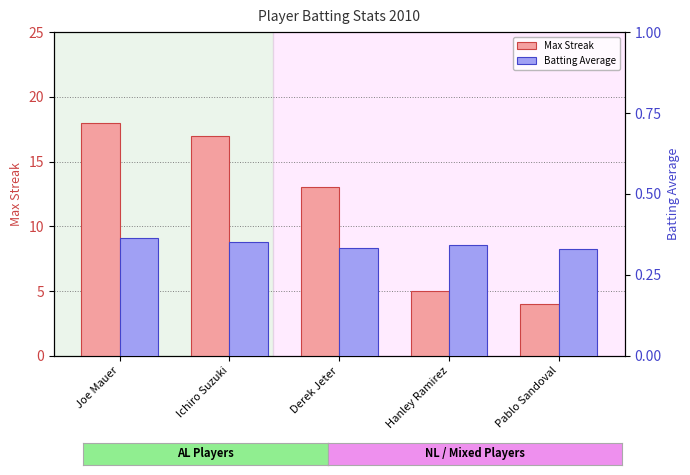

Reading left to right, extract all data points from this chart.

Max Streak: Joe Mauer=18.0	Ichiro Suzuki=17.0	Derek Jeter=13.0	Hanley Ramirez=5.0	Pablo Sandoval=4.0
Batting Average: Joe Mauer=0.4	Ichiro Suzuki=0.4	Derek Jeter=0.3	Hanley Ramirez=0.3	Pablo Sandoval=0.3